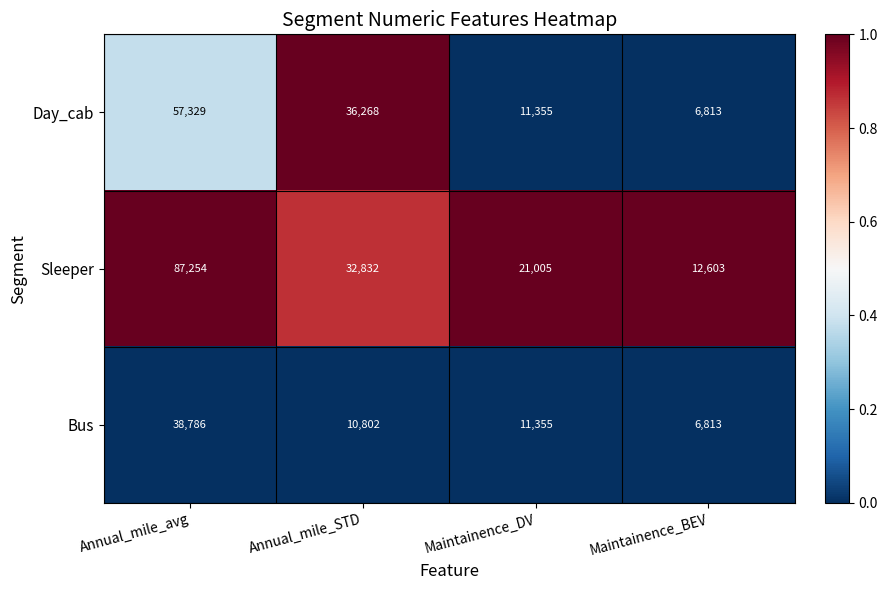

Which series has the largest range (max minus min)?

Sleeper